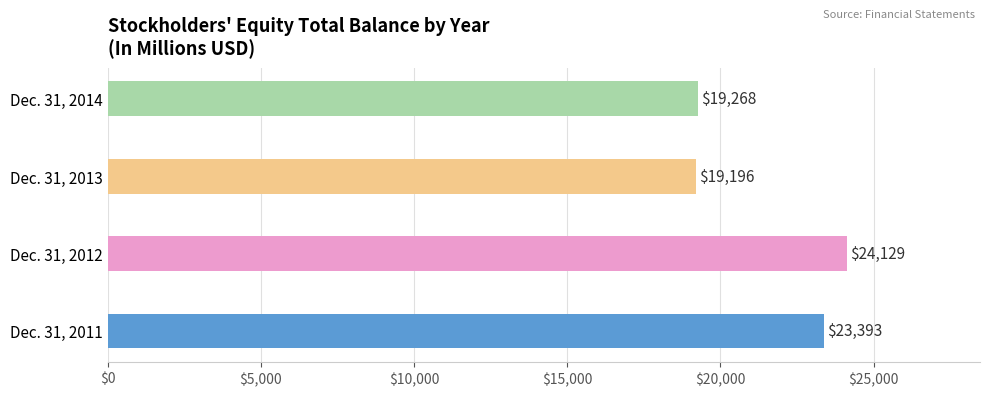

What is the difference between the maximum and minimum values?

4933